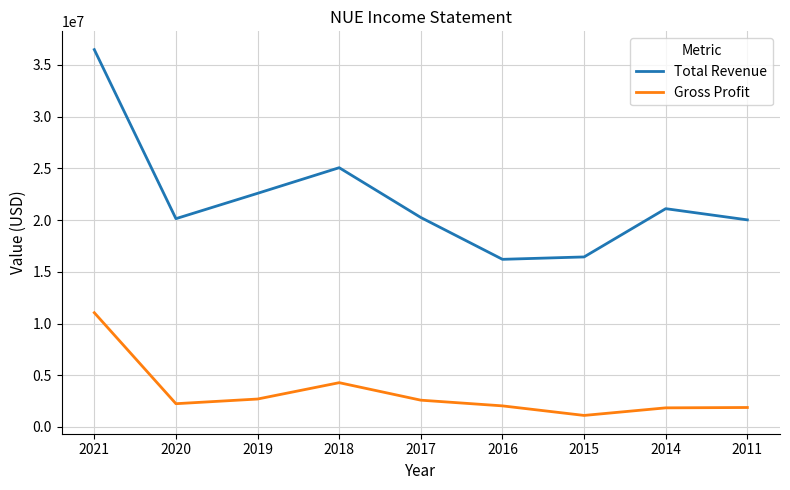

At which category is the sum across all series the highest?

2021